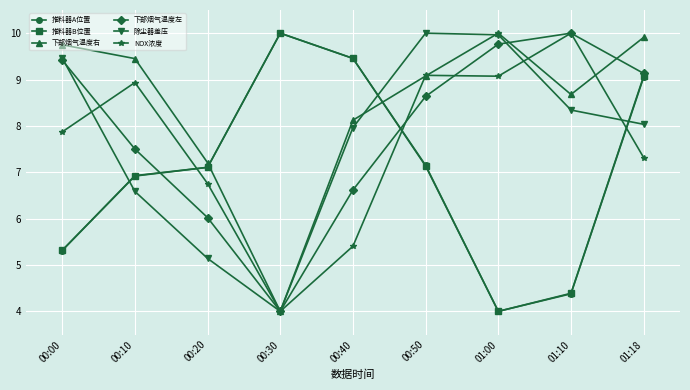

Which series ends up on top after the final intersection of 推料器B位置 and 下部烟气温度右?

下部烟气温度右